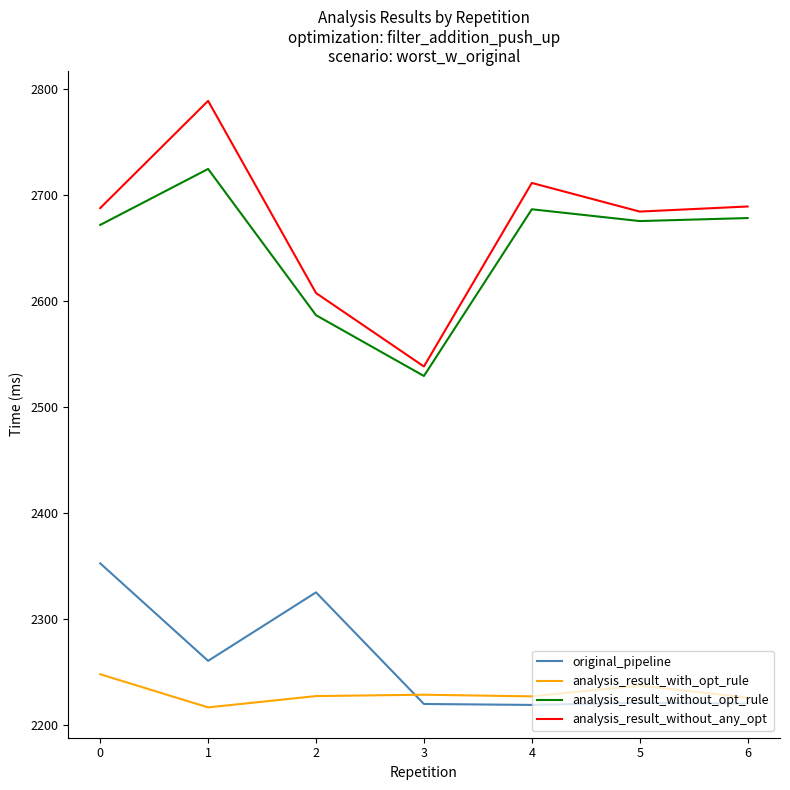

True or false: original_pipeline and analysis_result_without_any_opt intersect in this chart.

False